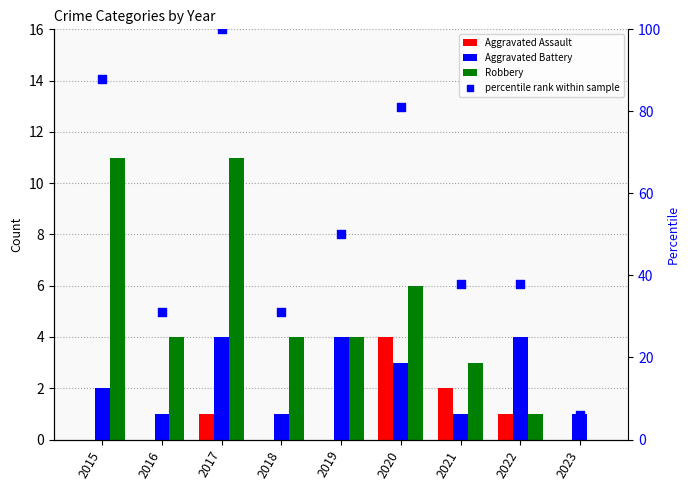

What are all the series names shown in the legend?

Aggravated Assault, Aggravated Battery, Robbery, percentile rank within sample